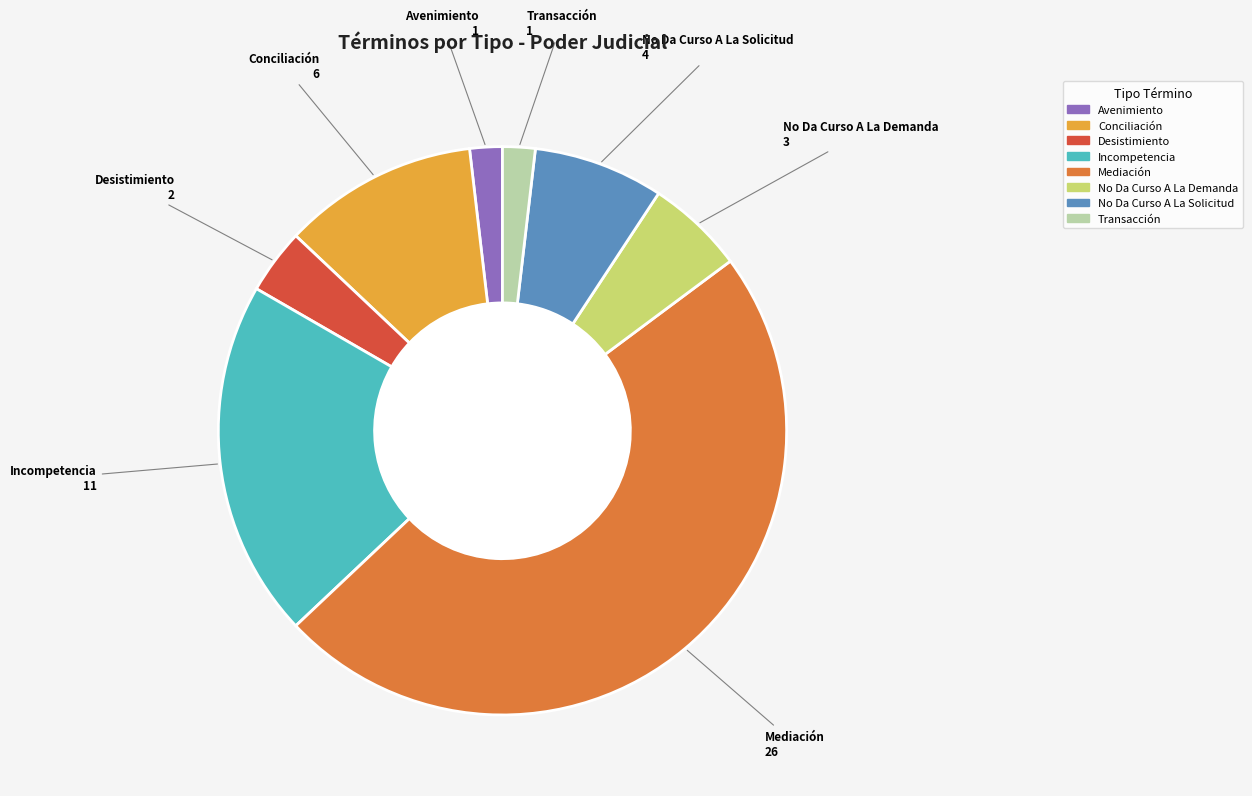

Between Transacción and Conciliación, which is larger?

Conciliación